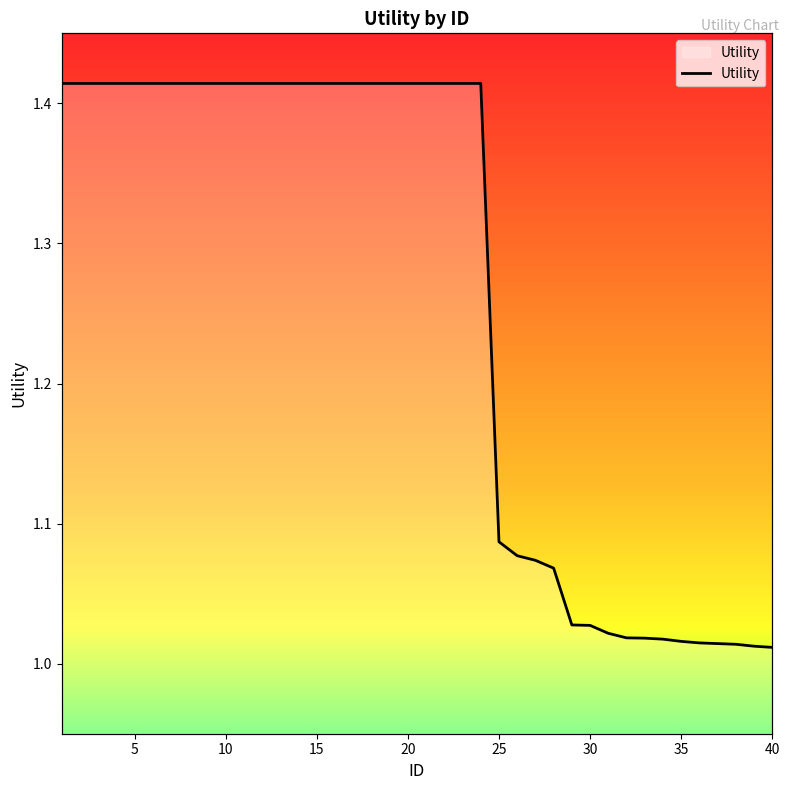

Which has a higher value, 25 or 40?

25